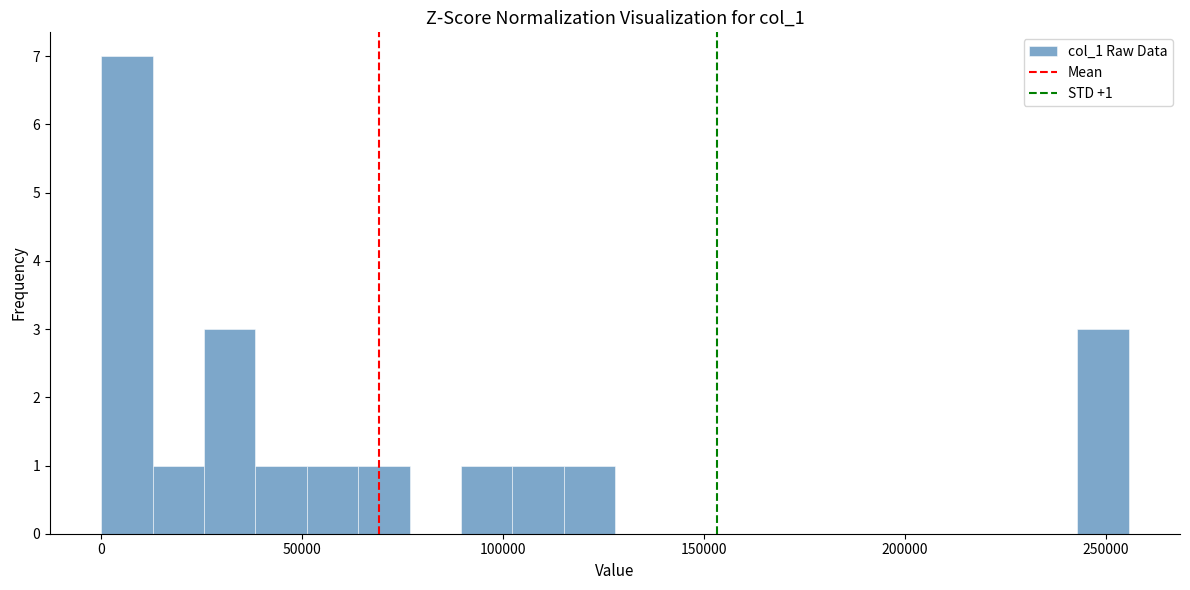

Around what value on the x-axis is the tallest bar? Give the approximate position of its centre, as read against the axis.

5000